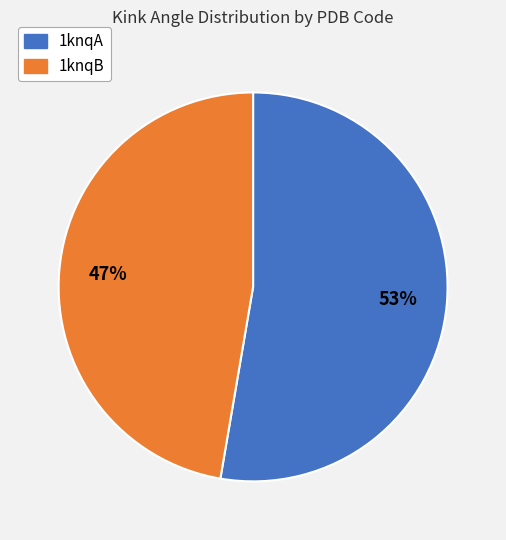

Count the number of slices in the pie.

2